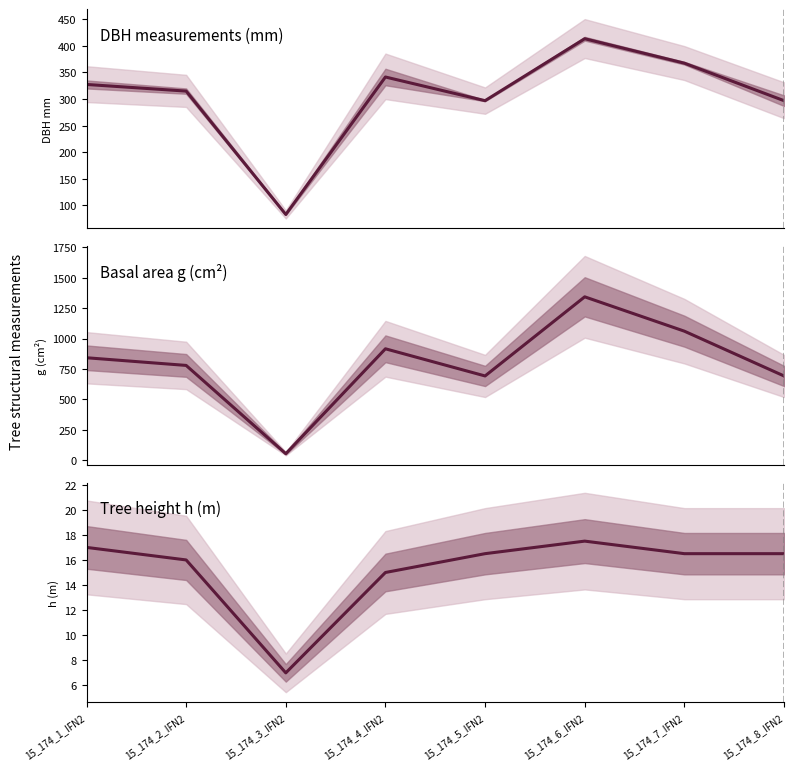

What is the difference between the values at 15_174_8_IFN2 and 15_174_6_IFN2?

1.0